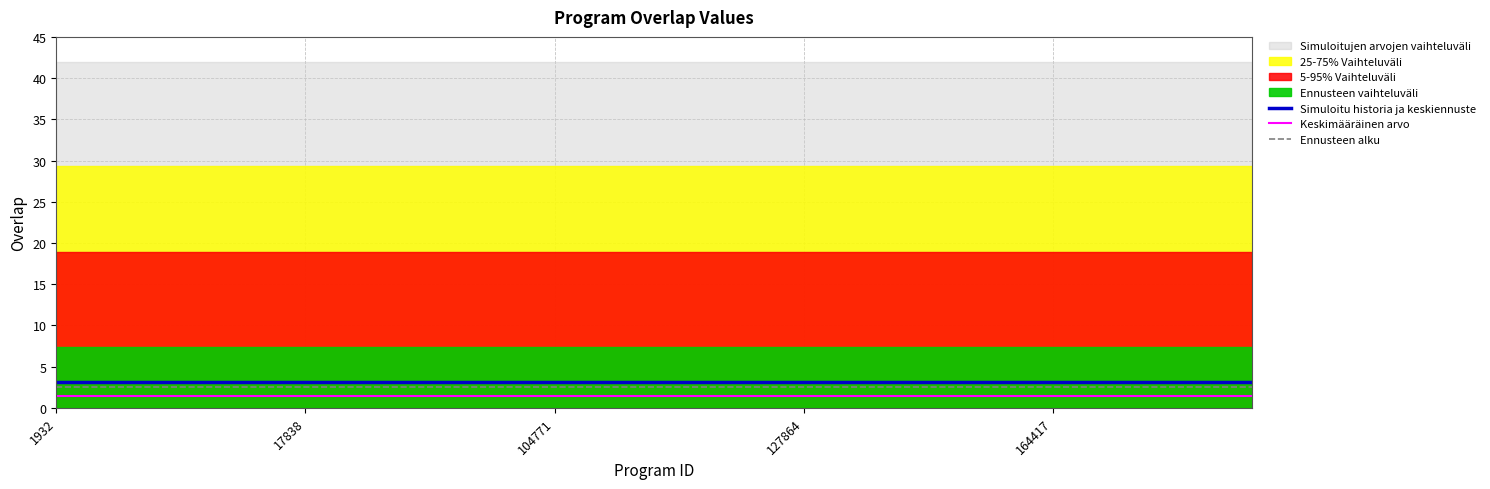

Where is Keskimääräinen arvo nearest to the value 1?

1932